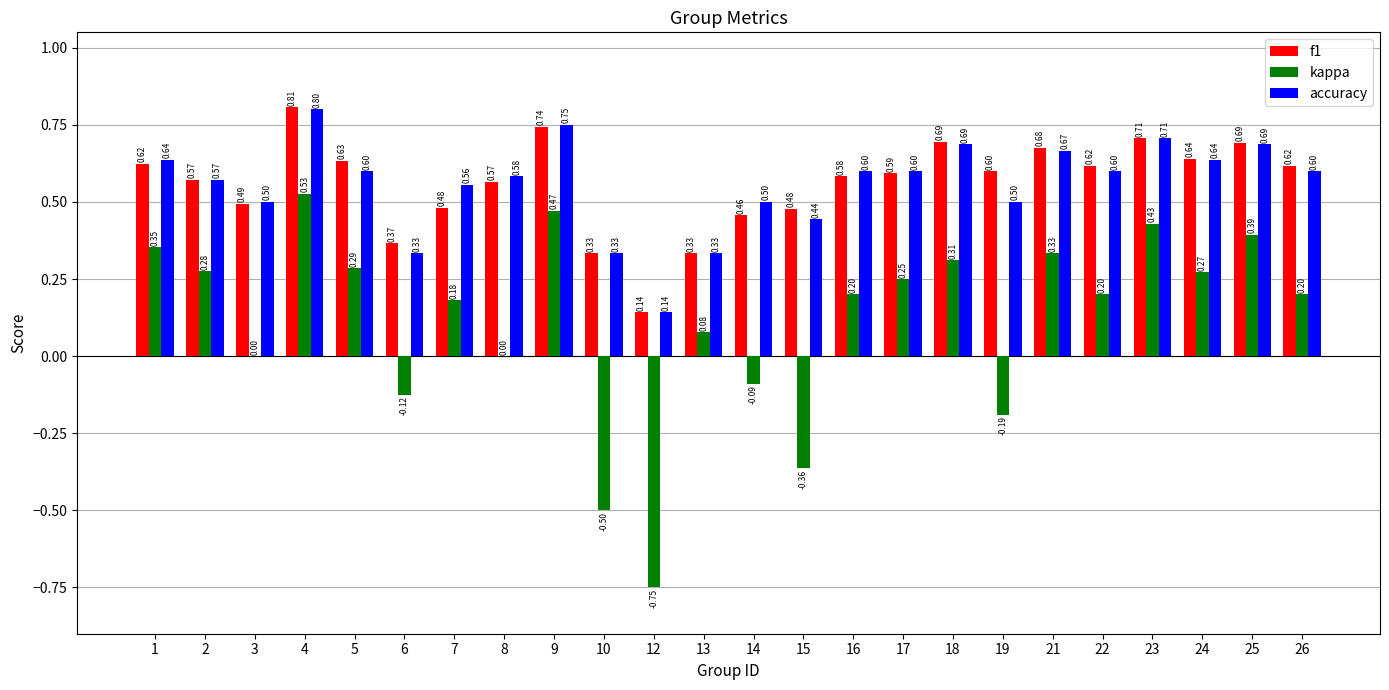

Which series has the largest total across all categories?

f1